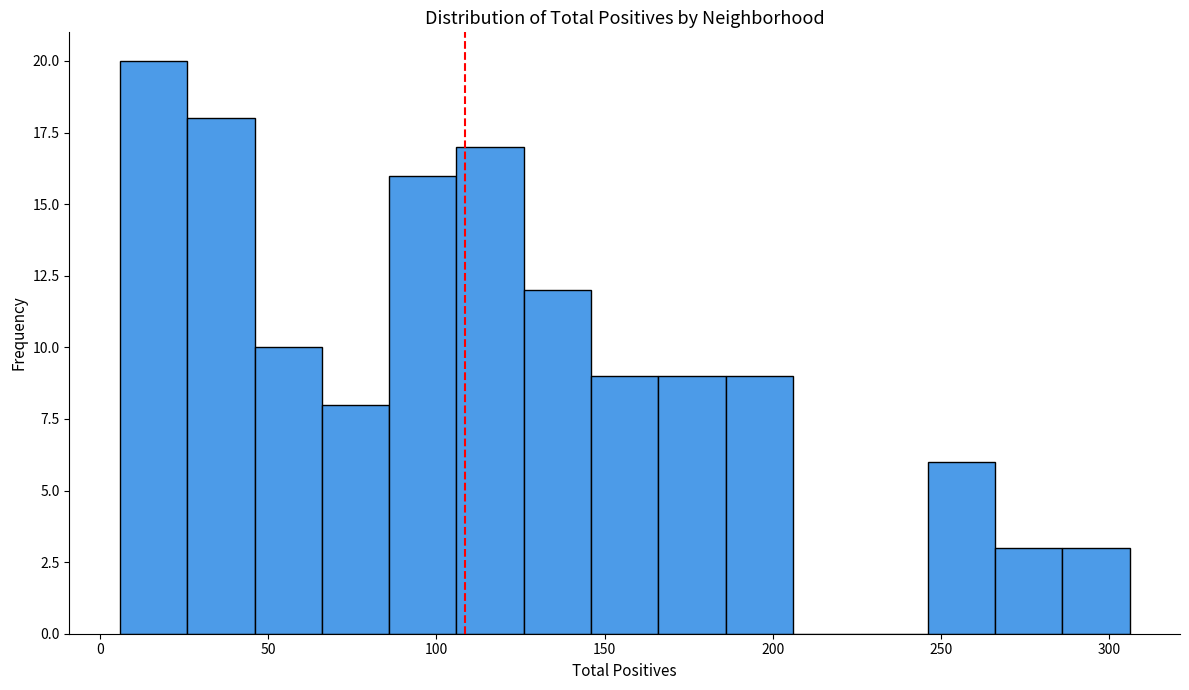

Reading left to right, list every bar in this chart as the range it spans on the x-axis followed by its height. Neither the bar edges nor the heights are printed on the chart, so give them approximately, as read against the axes.

6 to 26: 20
26 to 46: 18
46 to 66: 10
66 to 86: 8
86 to 106: 16
106 to 126: 17
126 to 146: 12
146 to 166: 9
166 to 186: 9
186 to 206: 9
206 to 226: 0
226 to 246: 0
246 to 266: 6
266 to 286: 3
286 to 306: 3